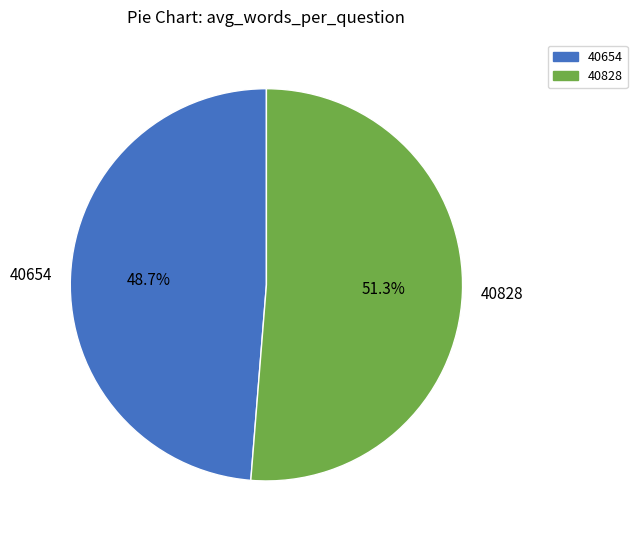

What portion of the pie excludes 40654?

51.3%